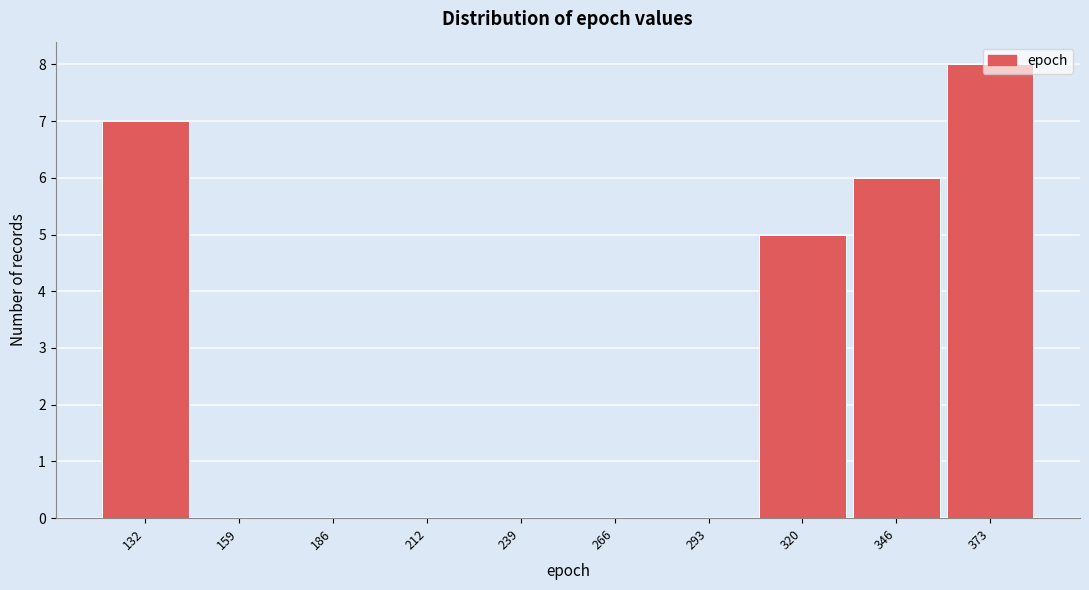

What value does the data have at 320?

5